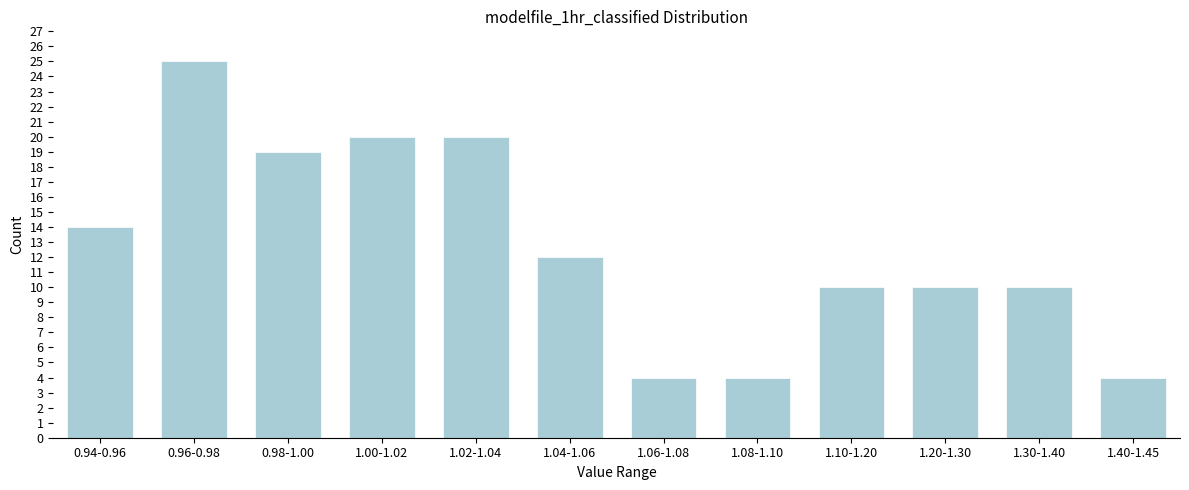

Reading left to right, what are all the values shown in this chart?

0.94-0.96=14	0.96-0.98=25	0.98-1.00=19	1.00-1.02=20	1.02-1.04=20	1.04-1.06=12	1.06-1.08=4	1.08-1.10=4	1.10-1.20=10	1.20-1.30=10	1.30-1.40=10	1.40-1.45=4